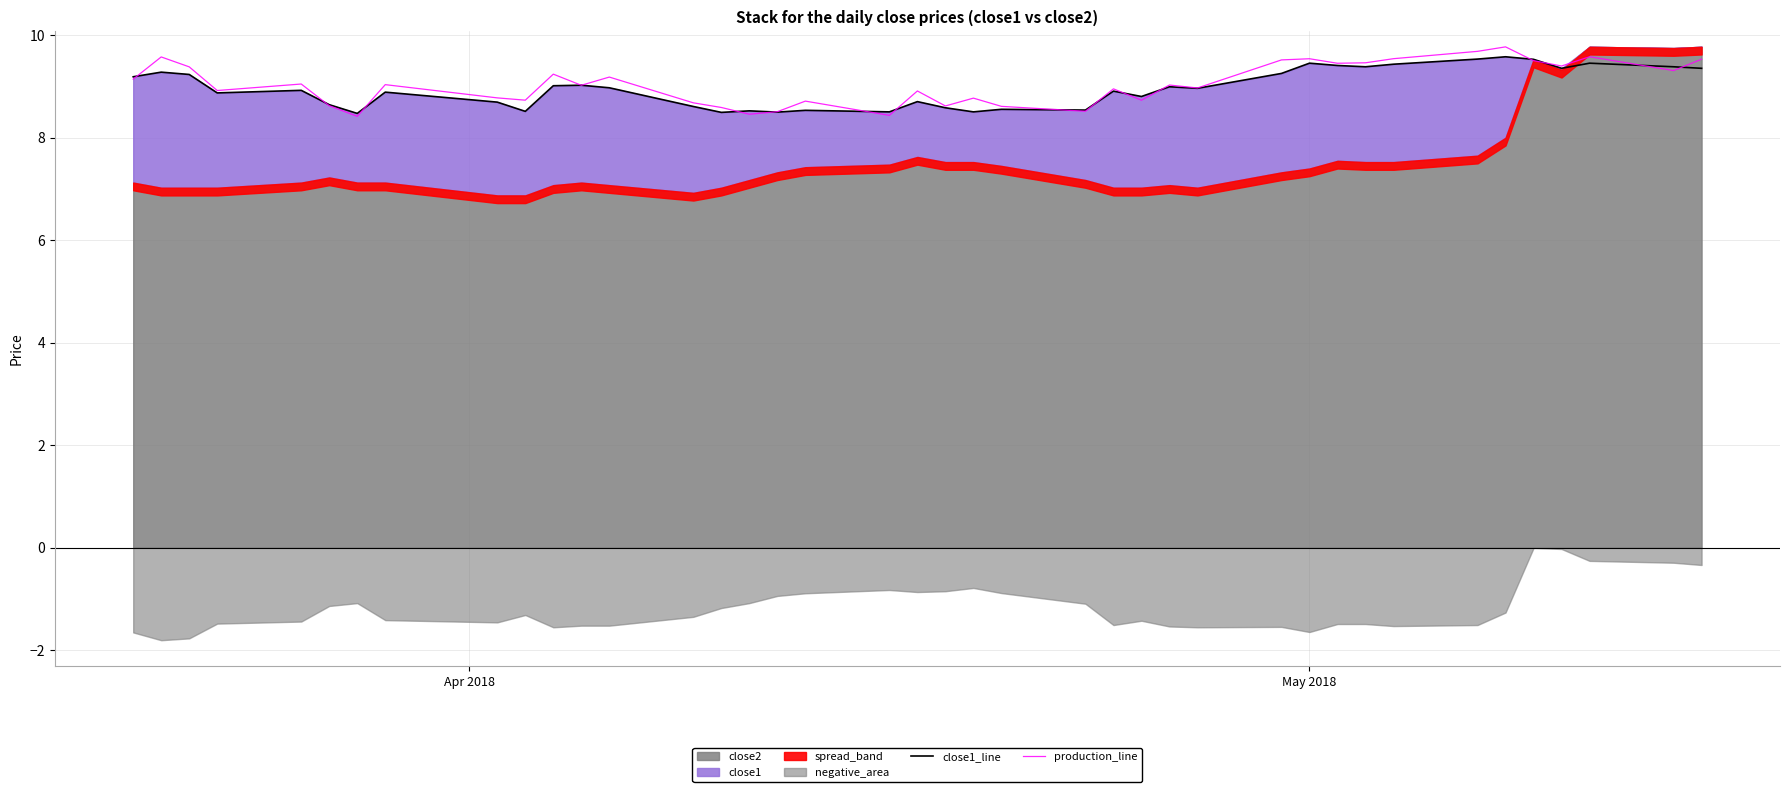

What position from the left is 2?

3